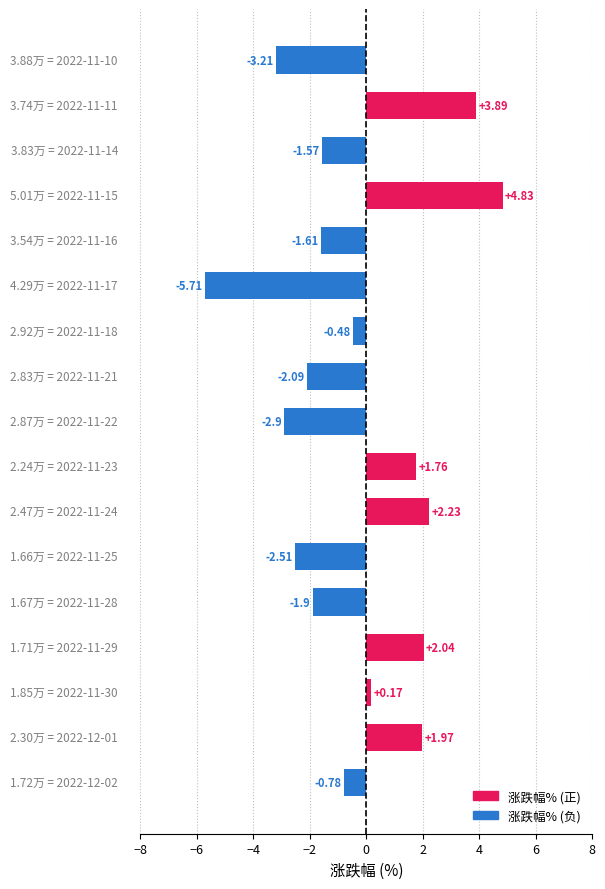

What is the difference between the second highest and second lowest values?

7.1